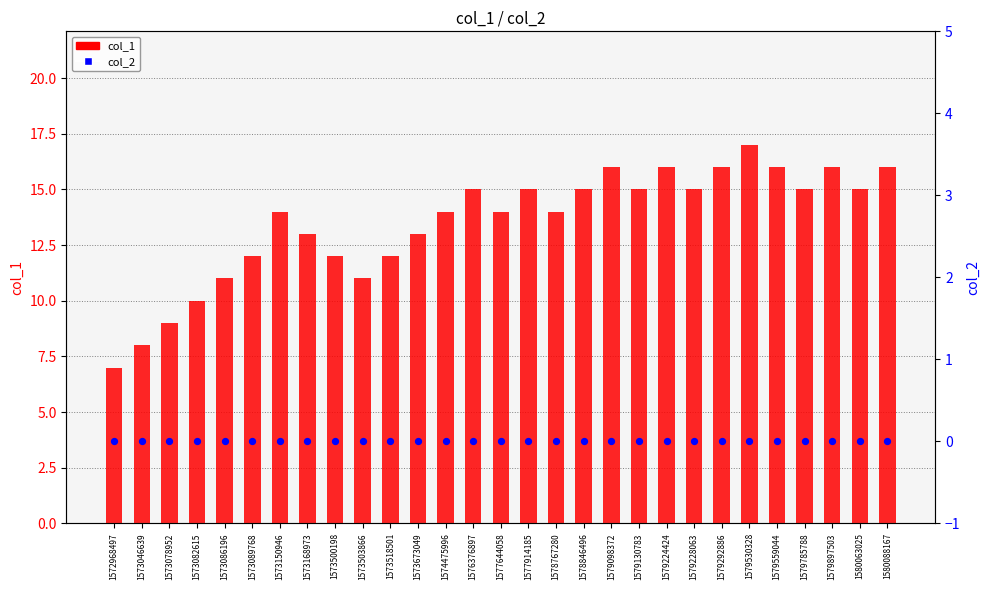

At which category is the sum across all series the highest?

1579530328